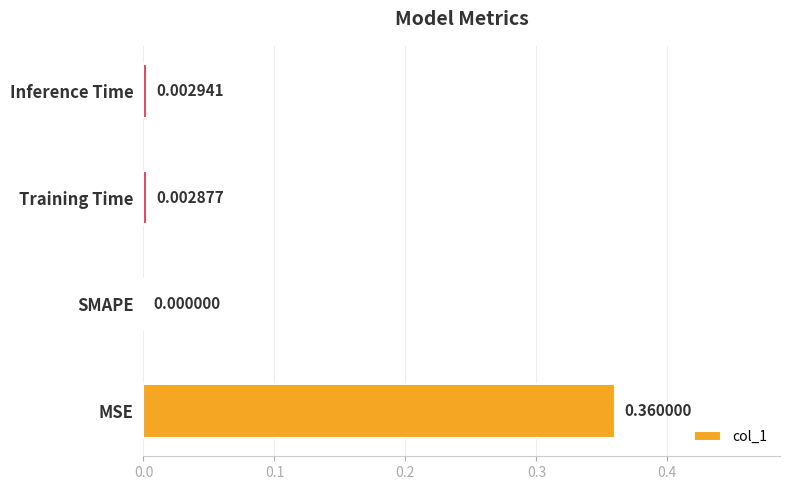

Between Training Time and MSE, which is larger?

MSE